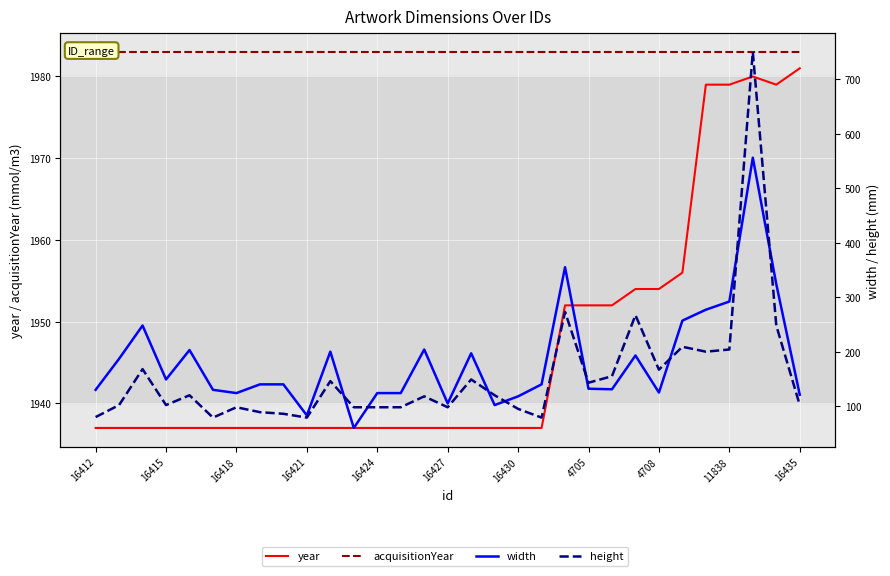

What position from the left is 4708?

25